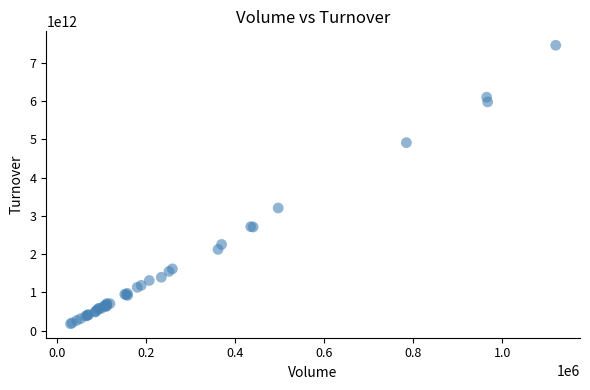

What Y value in the scatter plot is closest to 3819976917500?

3205728275000